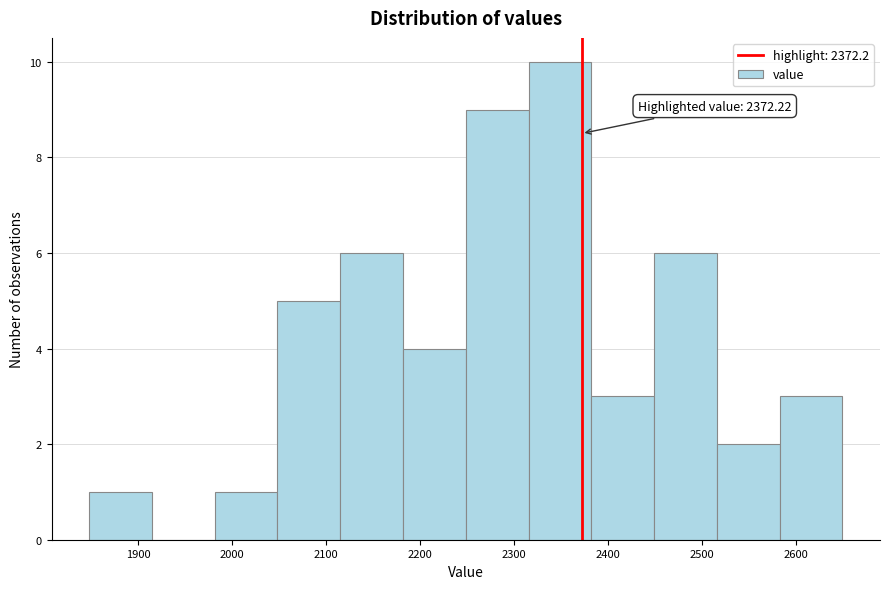

Over which range of the x-axis is the bar tallest?

2320 to 2380